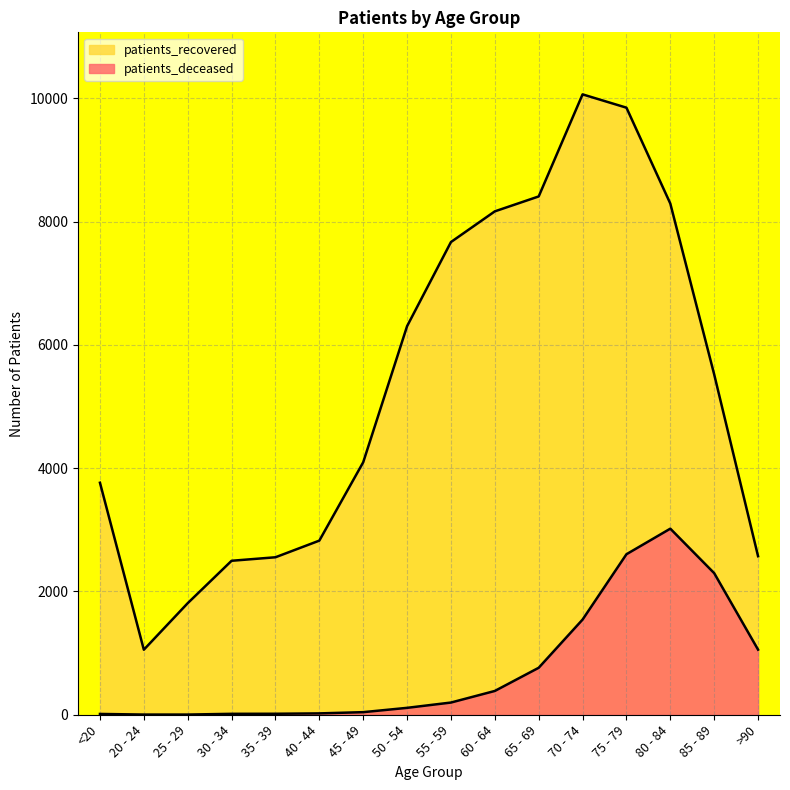

True or false: patients_deceased and patients_recovered intersect in this chart.

False